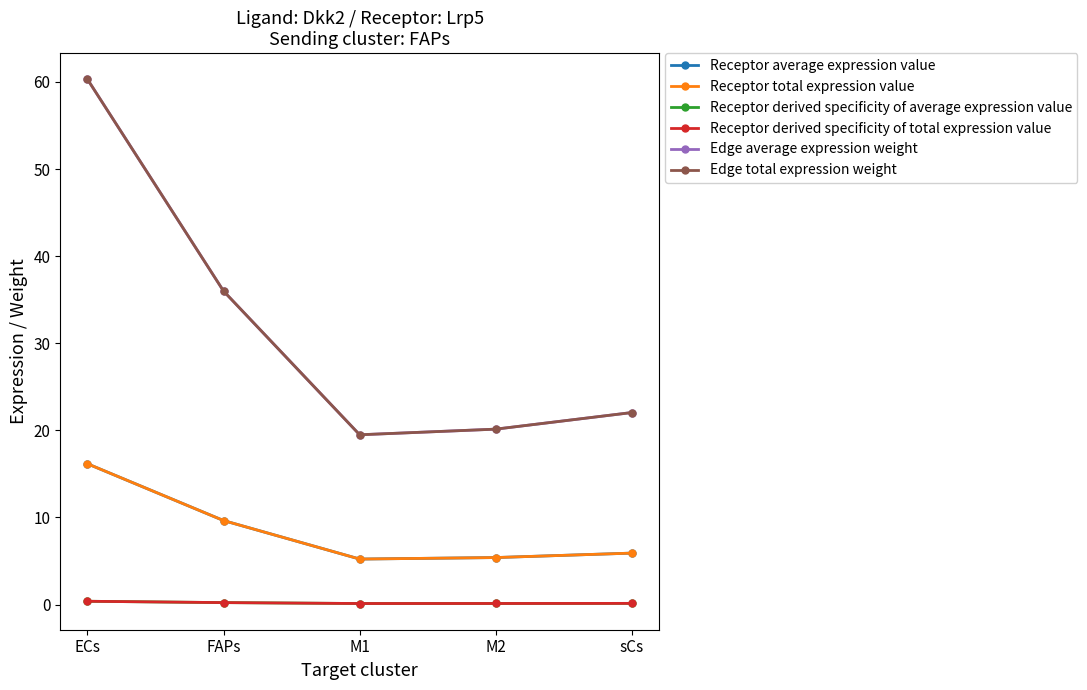

At which category does the chart reach its minimum across all series?

M1